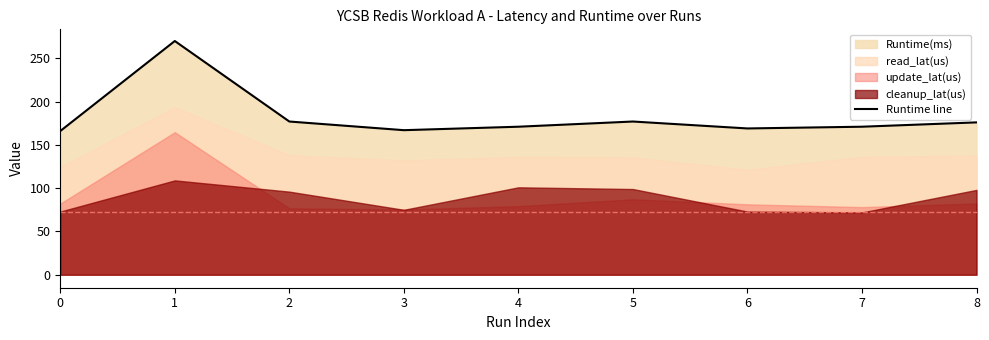

How many lines are shown in the chart?

1